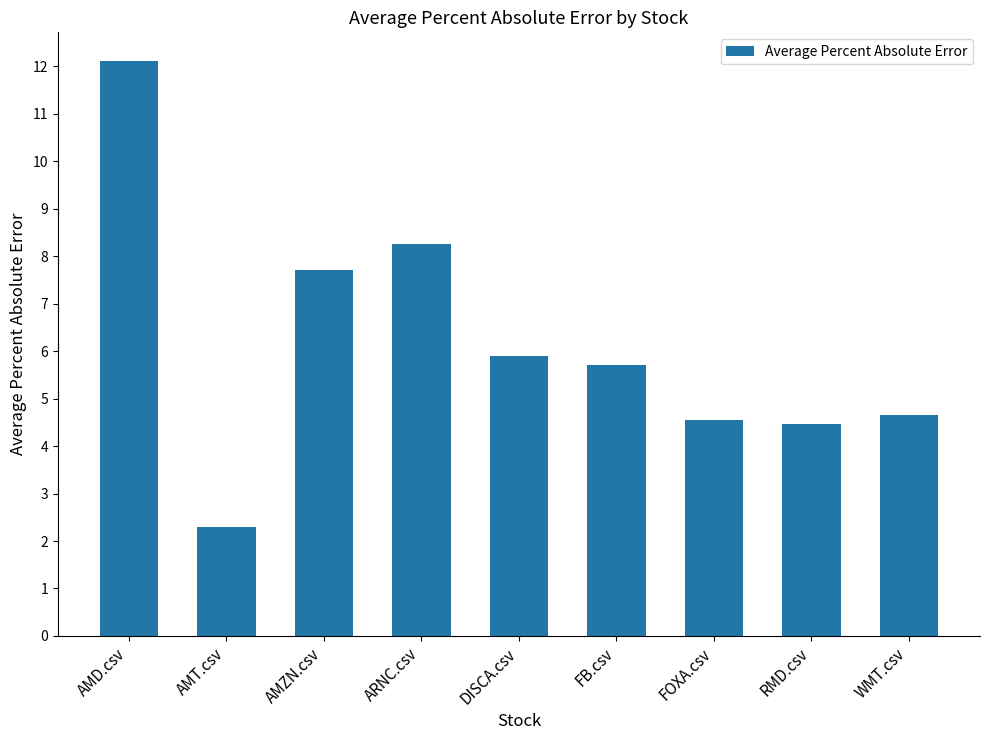

Where does the data first go above 5?

AMD.csv